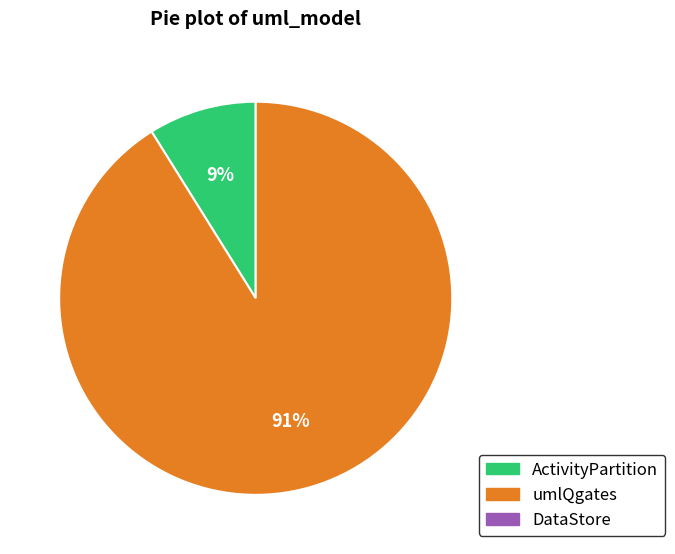

To the nearest percent, what is the average slice percentage?

50%